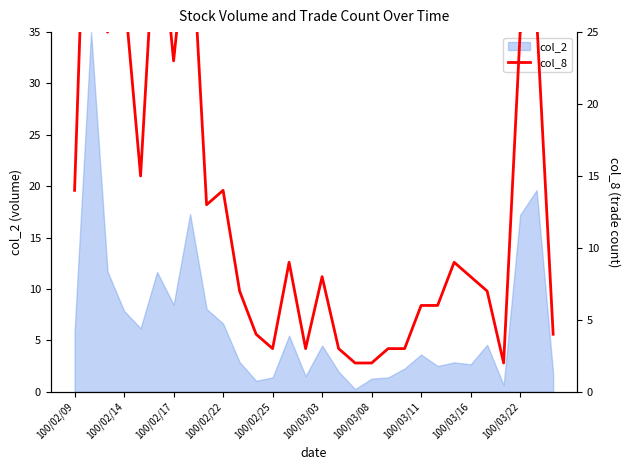

True or false: col_2 has a value of 6.5 at 100/03/03.

False